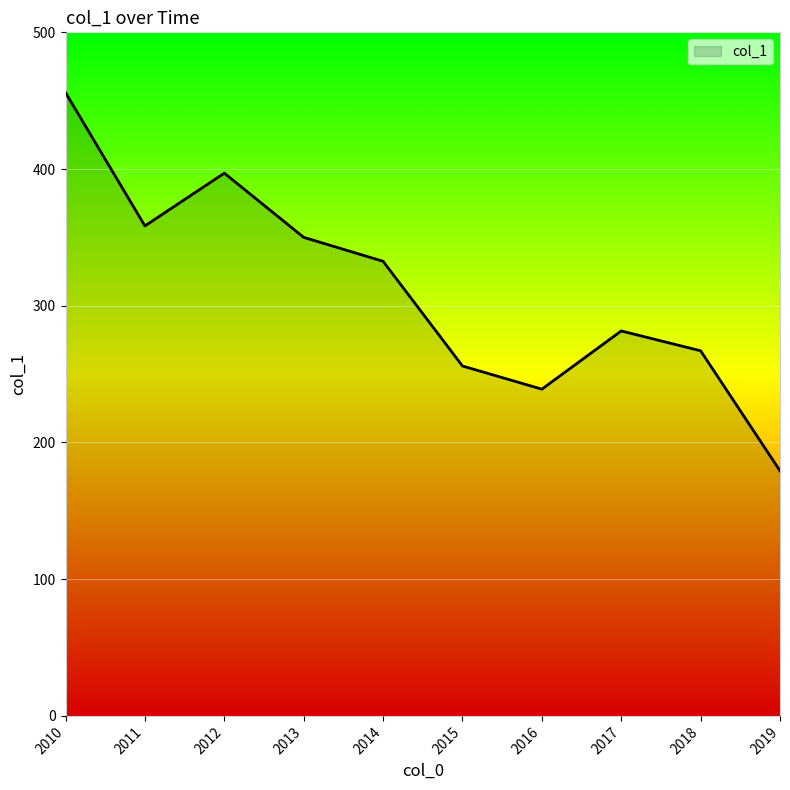

True or false: the data has more than 1 interior local peaks.

True